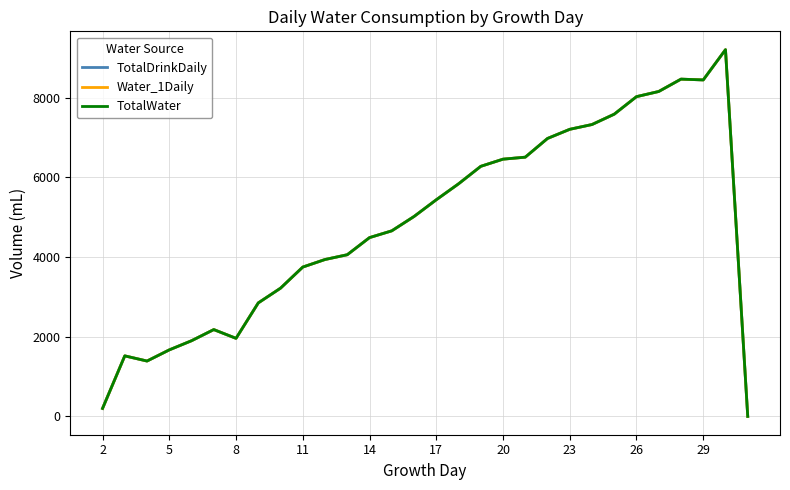

Which series has the largest range (max minus min)?

TotalDrinkDaily